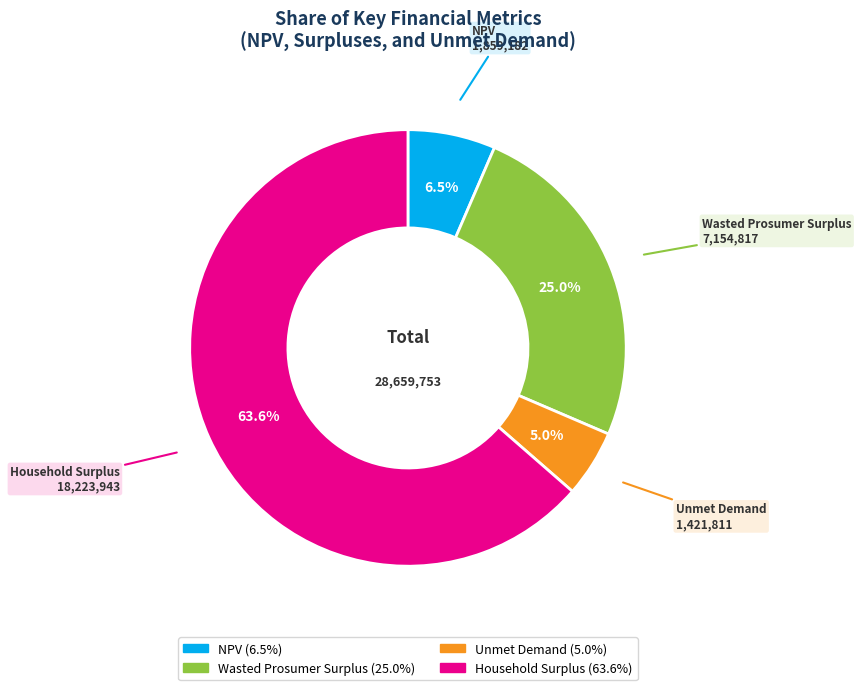

Is there a majority slice in this chart?

Yes